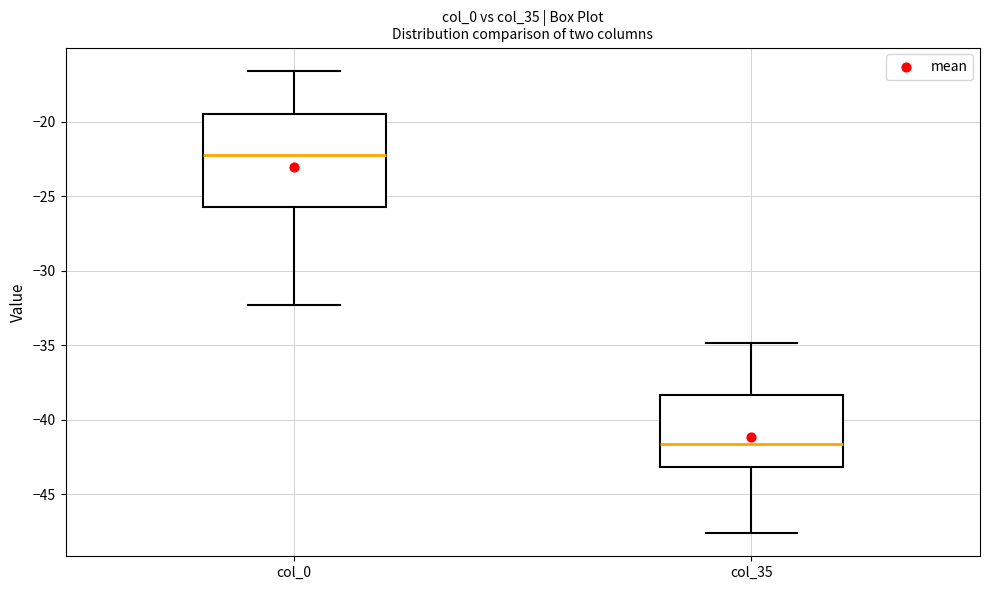

Which box is the tallest, from its lower edge to its upper edge?

col_0